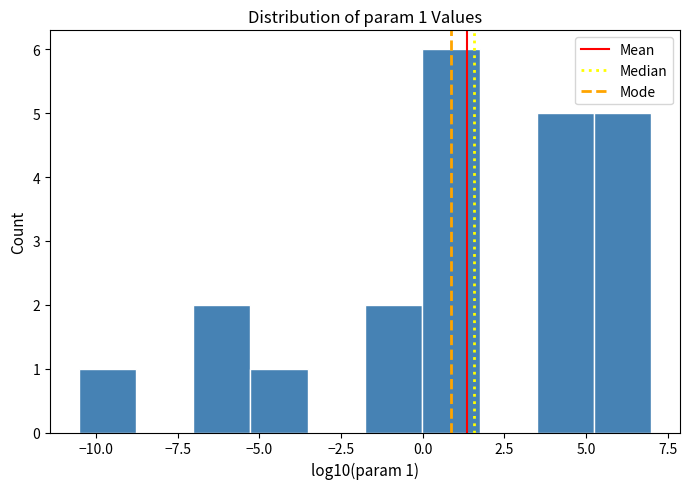

Around what value on the x-axis is the tallest bar? Give the approximate position of its centre, as read against the axis.

1.0